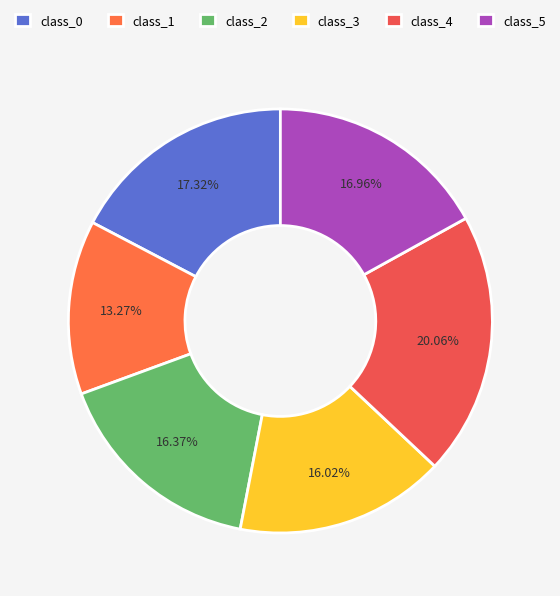

To the nearest percent, what is the average slice percentage?

17%